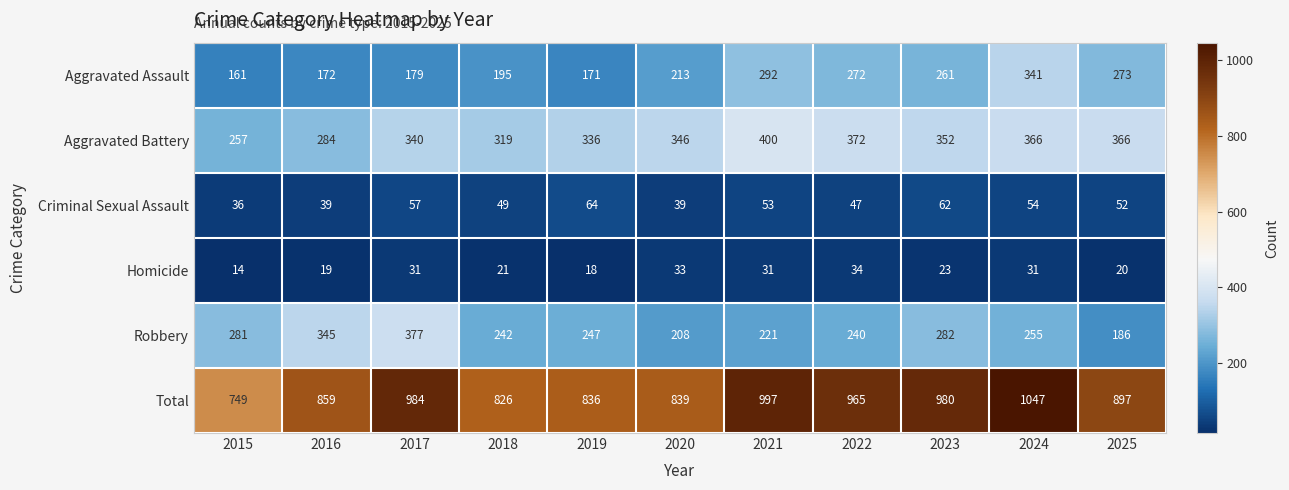

The value of Aggravated Assault at 2022 is 272. True or false?

True